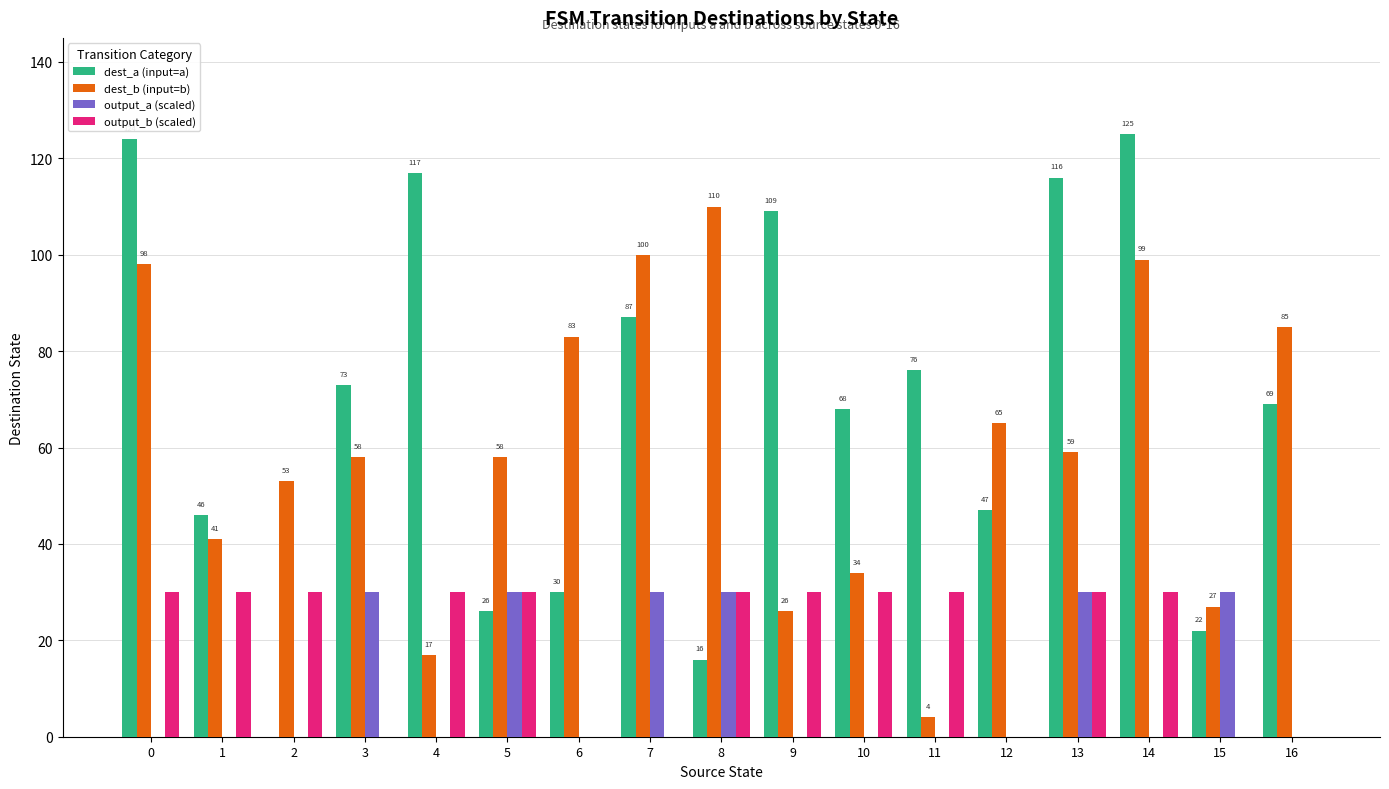

Count the number of categories in the chart.

17